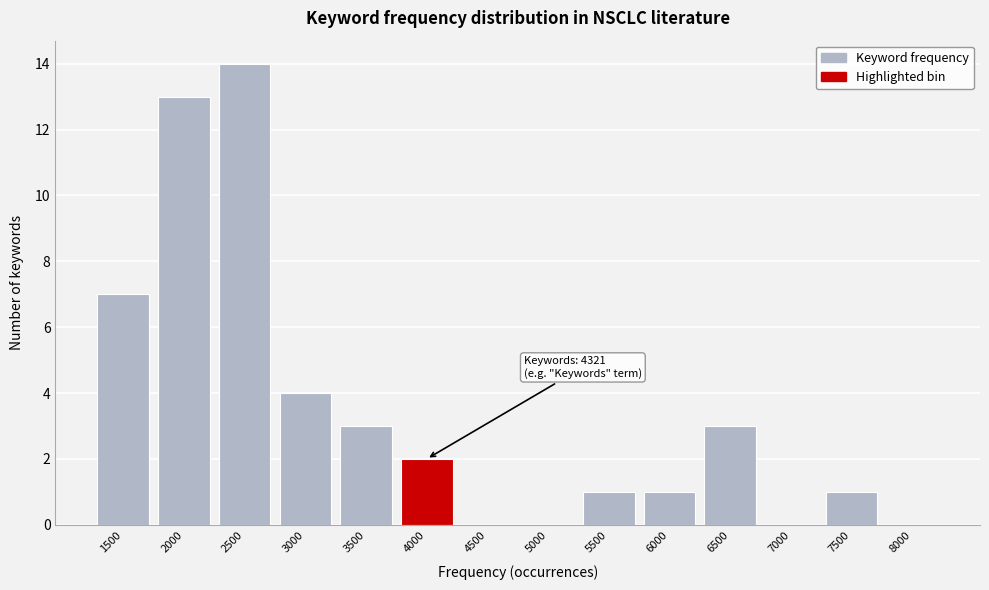

Reading left to right, transcribe all the data shown in this chart.

1500=7	2000=13	2500=14	3000=4	3500=3	4000=2	4500=0	5000=0	5500=1	6000=1	6500=3	7000=0	7500=1	8000=0